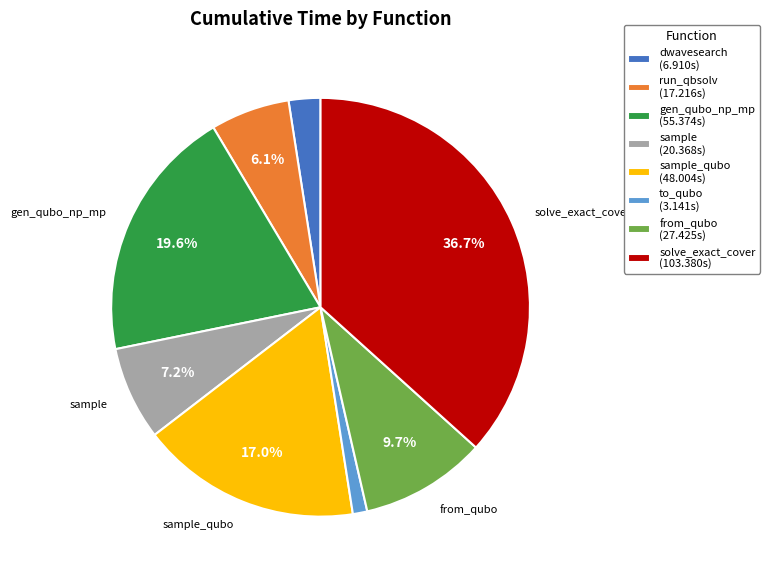

Is there any slice that represents more than half of the pie?

No